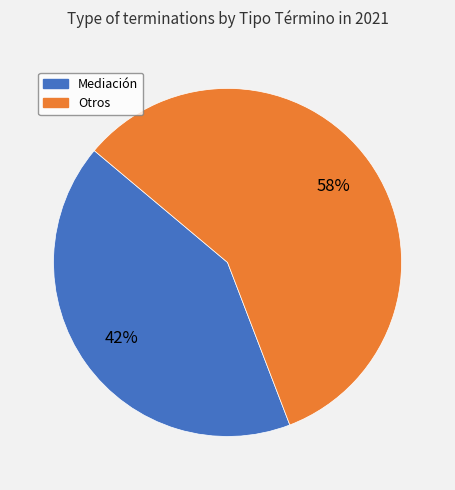

To the nearest percent, what is the difference between the largest and smallest slice percentages?

16%